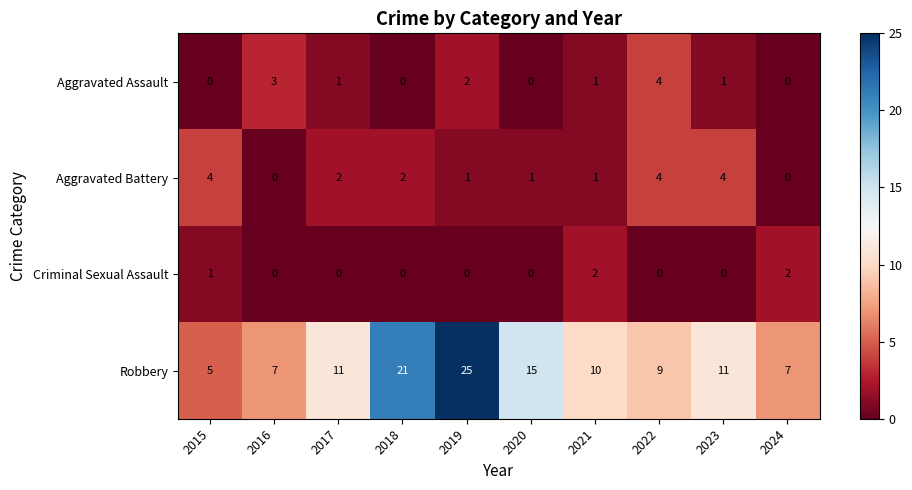

How many series are shown in this chart?

4